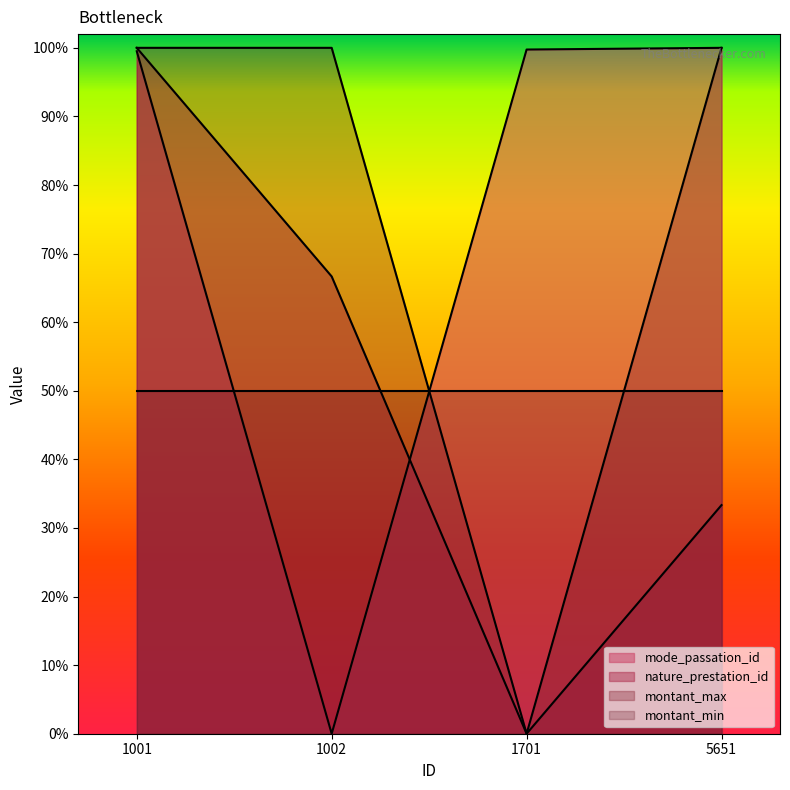

What are all the series names shown in the legend?

mode_passation_id, nature_prestation_id, montant_max, montant_min